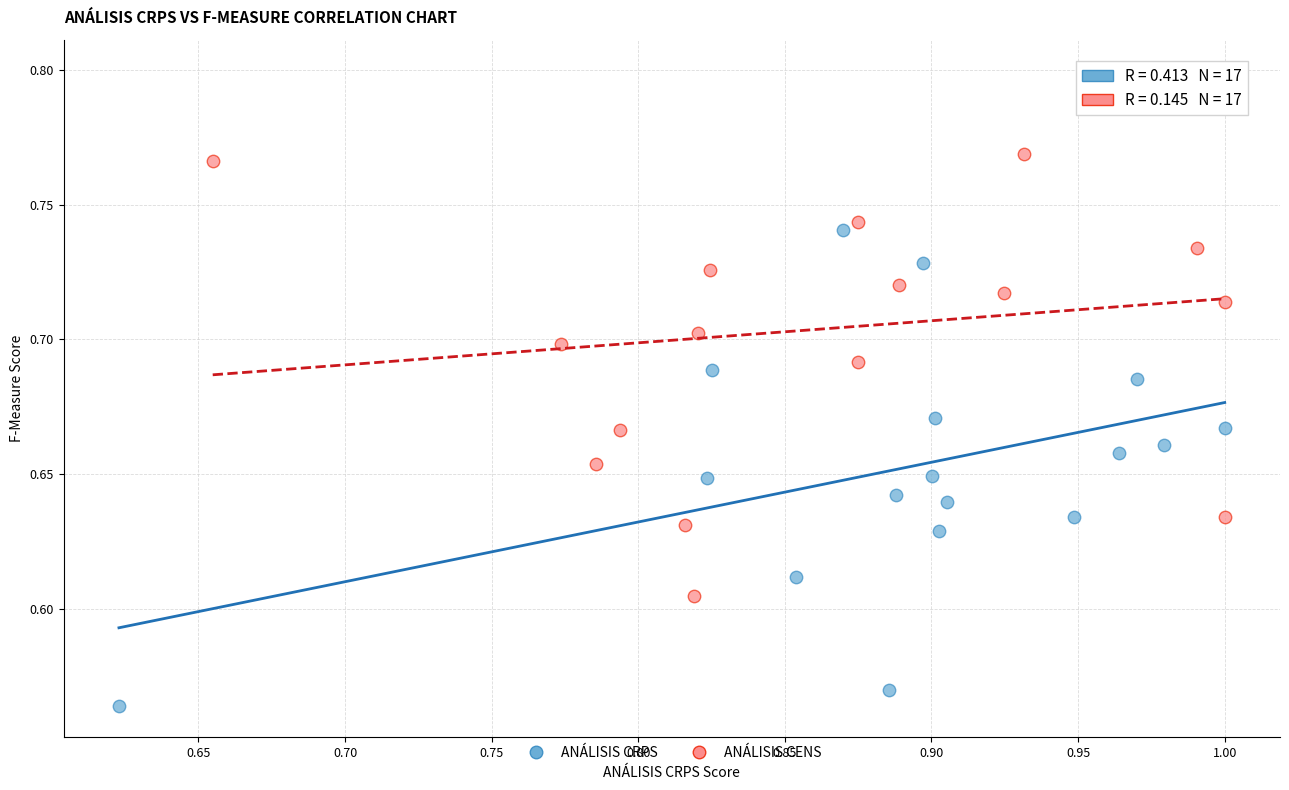

Which series reaches the minimum Y coordinate?

ANÁLISIS CRPS